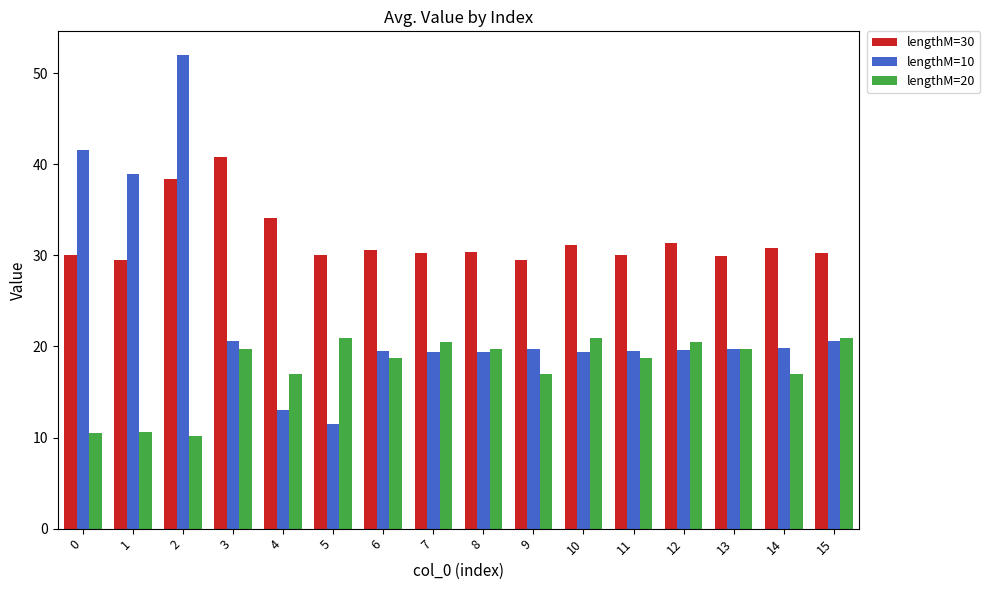

What is the difference between the lengthM=10 values at 13 and 12?

0.1